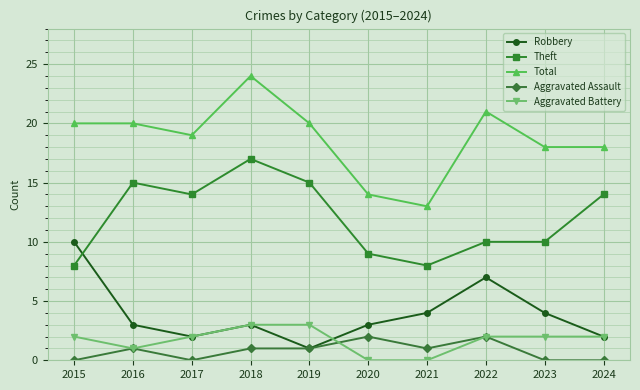

How many data points does each series have?

10